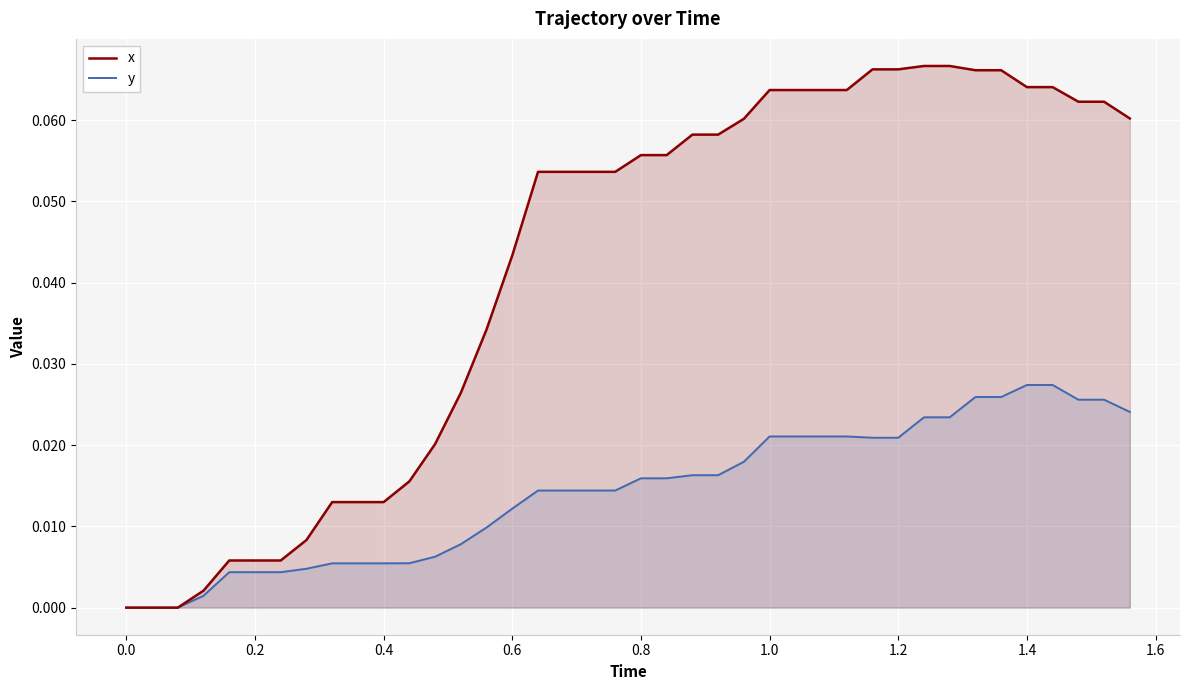

Does the chart display data point markers on the line(s)?

No